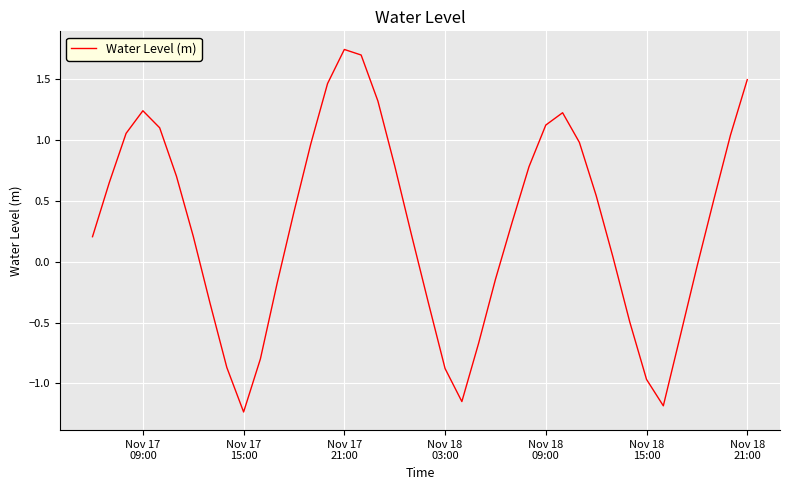

At which category does the chart reach its minimum across all series?

Nov 17
15:00